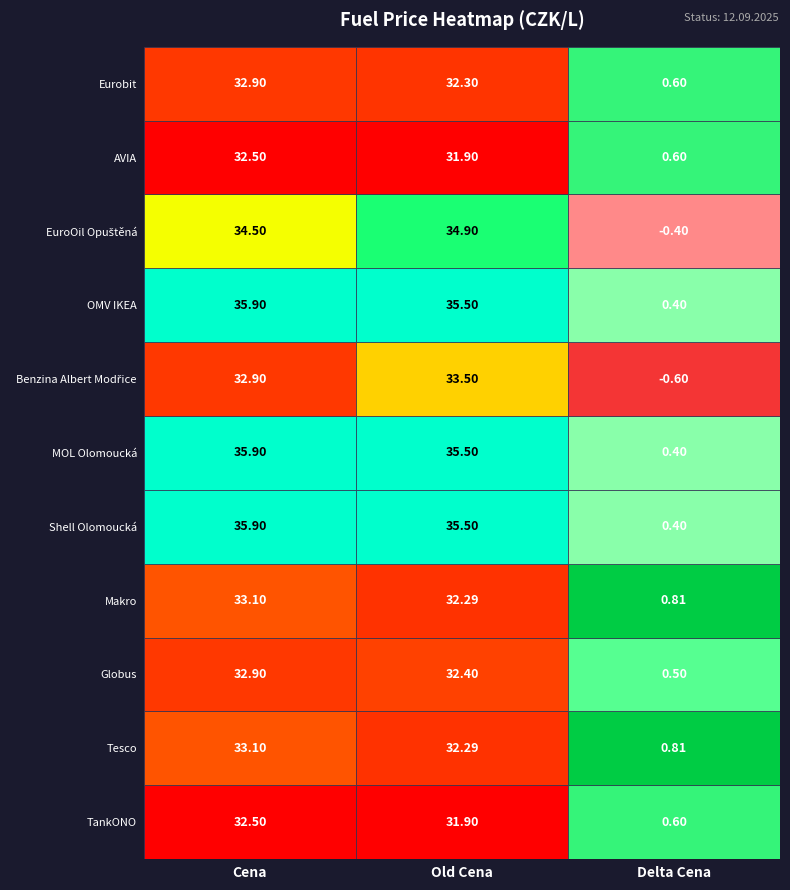

Is the value of Tesco at 2 greater than the value of Makro at 2?

No